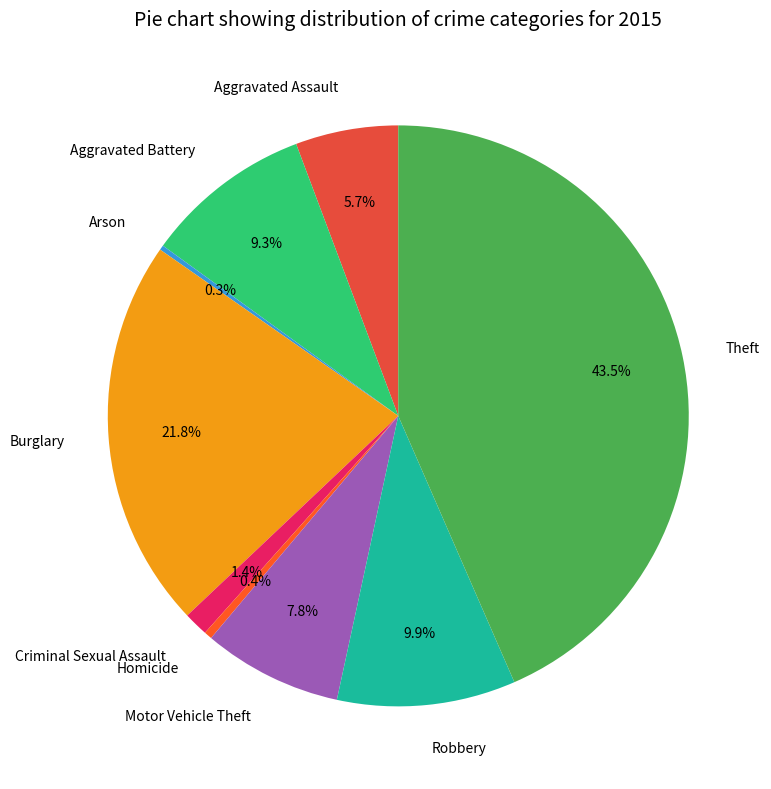

The Robbery slice represents 10% of the pie. True or false?

True